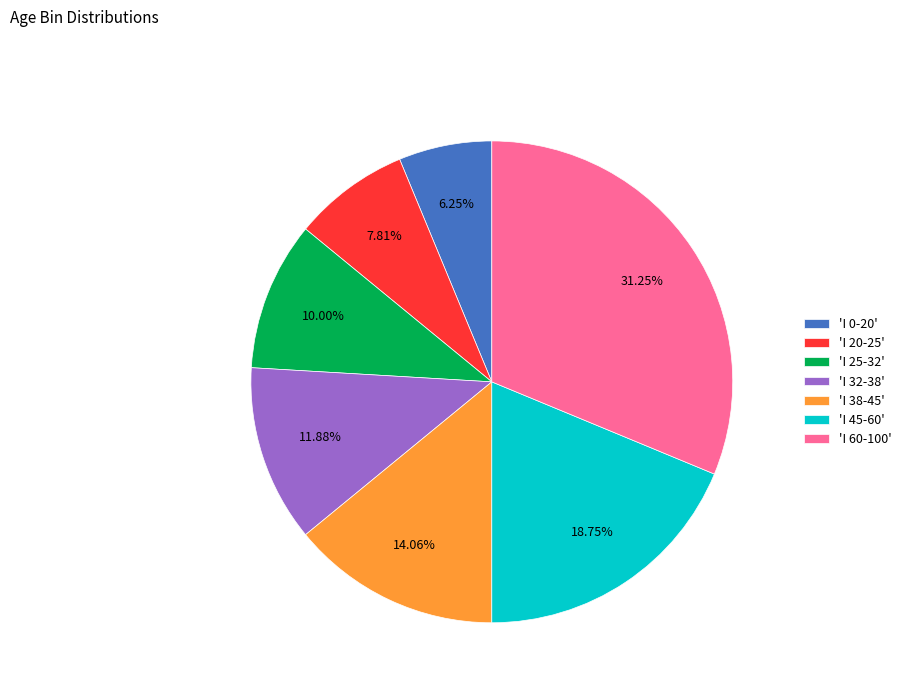

To the nearest percent, what is the average slice percentage?

14%